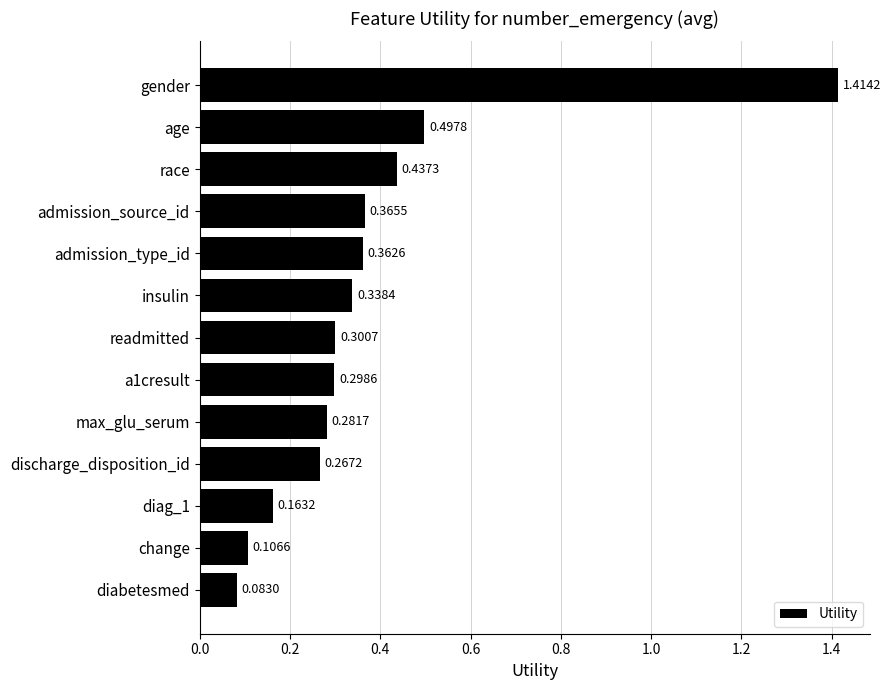

Rank the categories by value from lowest to highest.

diabetesmed, change, diag_1, discharge_disposition_id, max_glu_serum, a1cresult, readmitted, insulin, admission_type_id, admission_source_id, race, age, gender